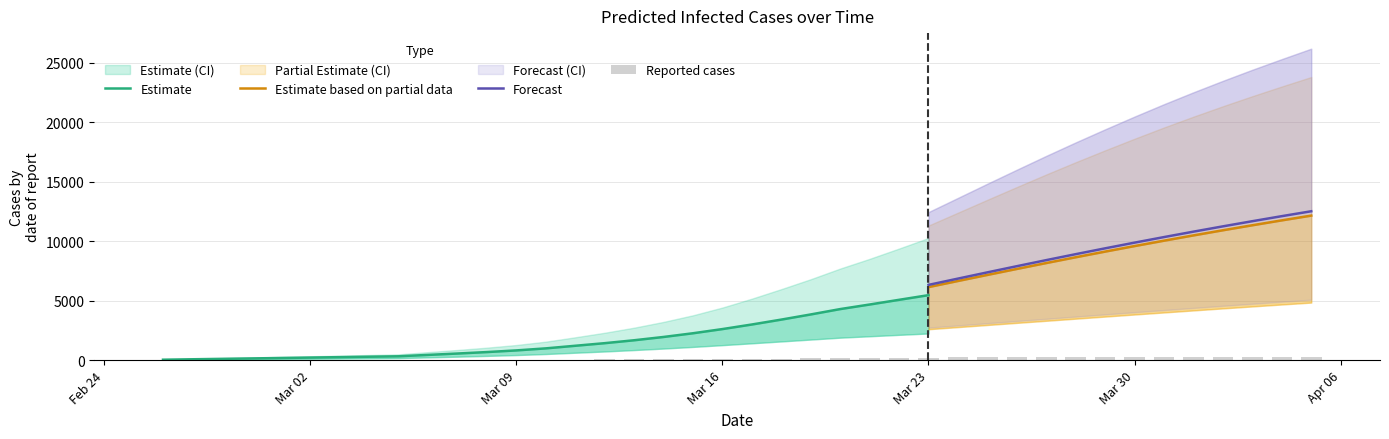

Reading left to right, list all the values displayed in this chart.

predicted_current_infected_mean: 36	72	108	143	179	215	251	287	323	439	555	678	817	988	1207	1425	1670	1947	2259	2610	2995	3407	3840	4291	4675	5070	5462	5837	6175	6459	6701	6906	7069	7187	7254	7276	7261	7213	7137	7035
predicted_current_infected_lower: 19	38	57	76	95	114	133	152	171	231	292	356	427	514	623	728	847	974	1111	1260	1415	1572	1730	1889	2007	2126	2241	2348	2440	2508	2561	2599	2630	2648	2652	2649	2643	2632	2617	2599
predicted_current_infected_upper: 54	108	162	216	270	324	378	432	486	671	853	1048	1270	1552	1919	2300	2727	3213	3768	4419	5166	5968	6802	7697	8514	9380	10267	11129	11932	12635	13257	13805	14265	14631	14873	14980	15001	14958	14823	14616
predicted_total_infected_mean: 36	72	108	143	179	215	251	287	323	439	555	678	817	988	1207	1461	1742	2055	2402	2789	3210	3658	4126	4613	5115	5626	6140	6653	7163	7666	8162	8648	9124	9589	10043	10486	10918	11339	11750	12150
predicted_total_infected_lower: 19	38	57	76	95	114	133	152	171	231	292	356	427	514	623	747	885	1031	1187	1355	1529	1705	1882	2060	2239	2418	2598	2776	2954	3132	3308	3485	3661	3836	4008	4179	4349	4514	4678	4838
predicted_total_infected_upper: 54	108	162	216	270	324	378	432	486	671	853	1048	1270	1552	1919	2354	2835	3375	3984	4689	5490	6346	7234	8183	9185	10233	11315	12398	13483	14553	15611	16640	17640	18615	19561	20470	21346	22192	23006	23801